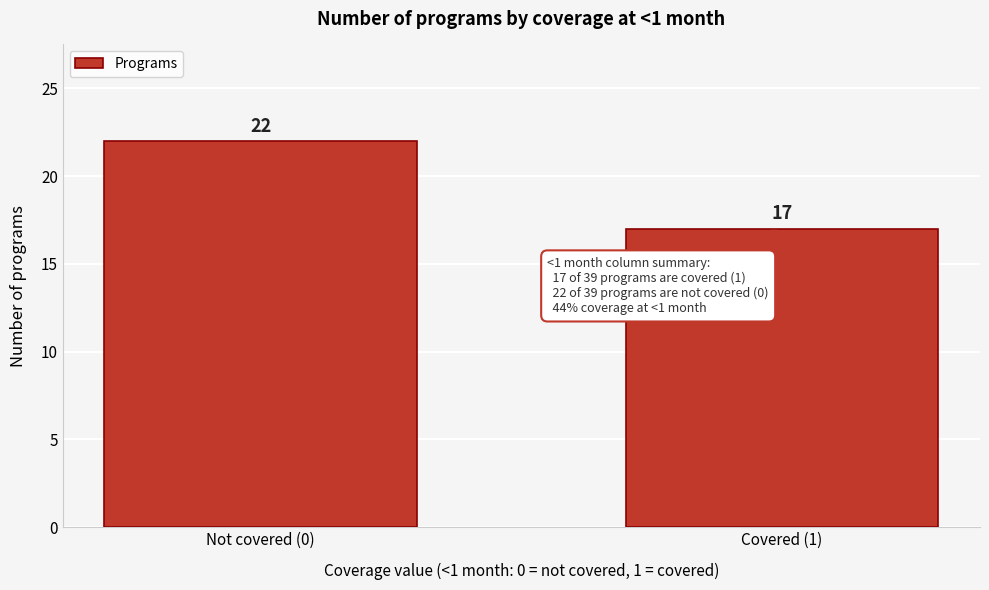

Reading left to right, extract all data points from this chart.

Not covered (0)=22	Covered (1)=17